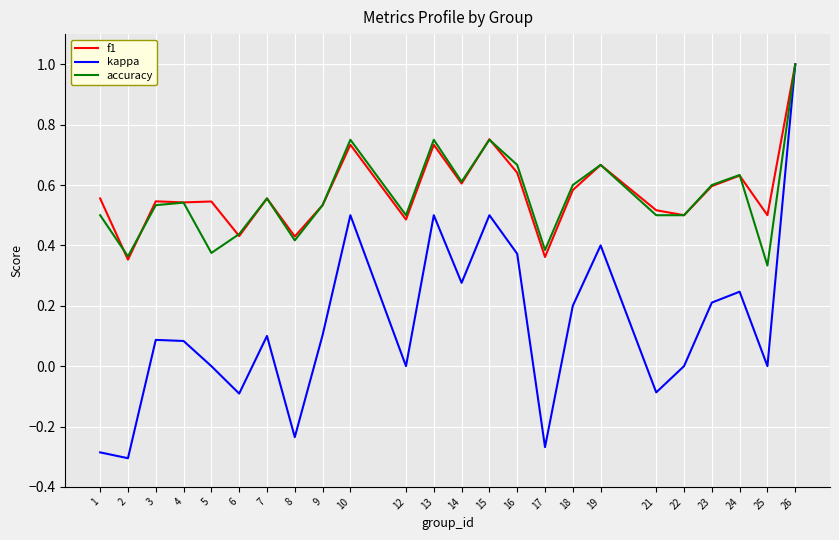

Is it true that accuracy equals 0.5 at 25?

False